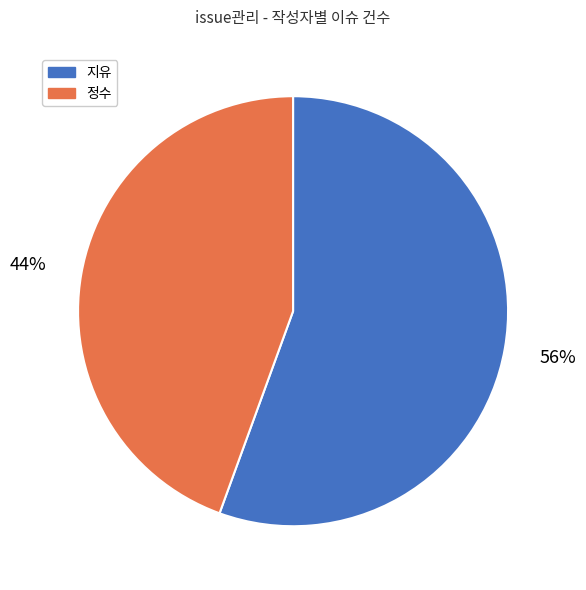

Is it true that 정수 is 44% of the pie?

True